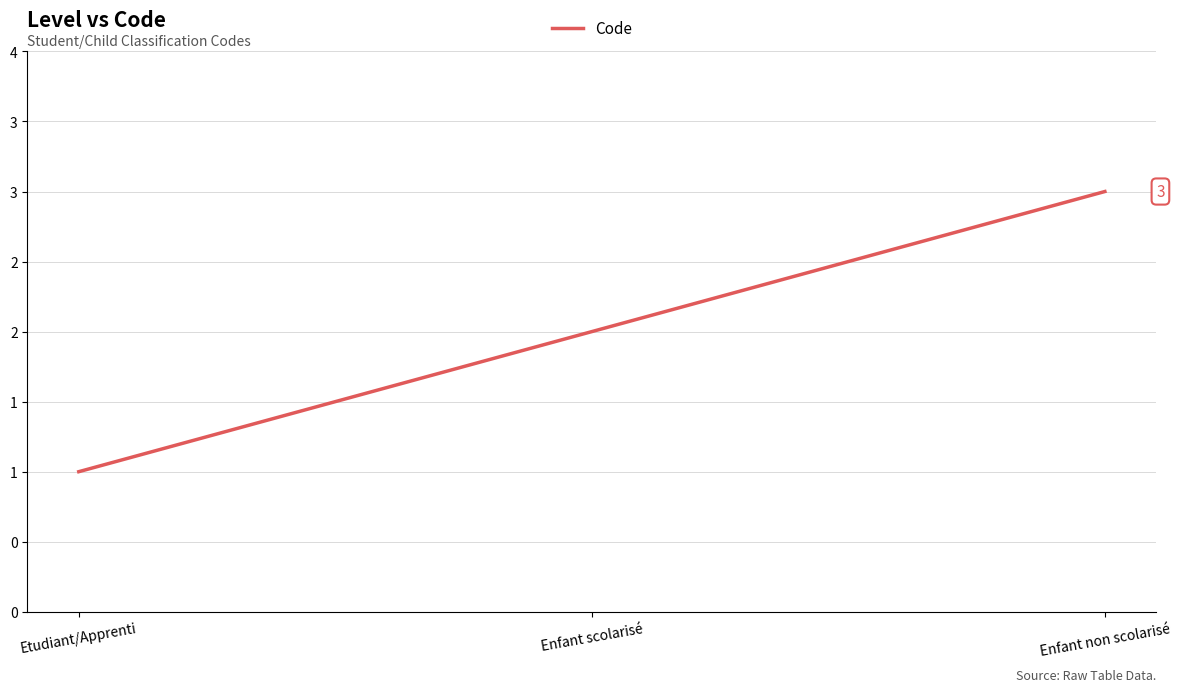

What is the change in value from Enfant scolarisé to Enfant non scolarisé?

+1